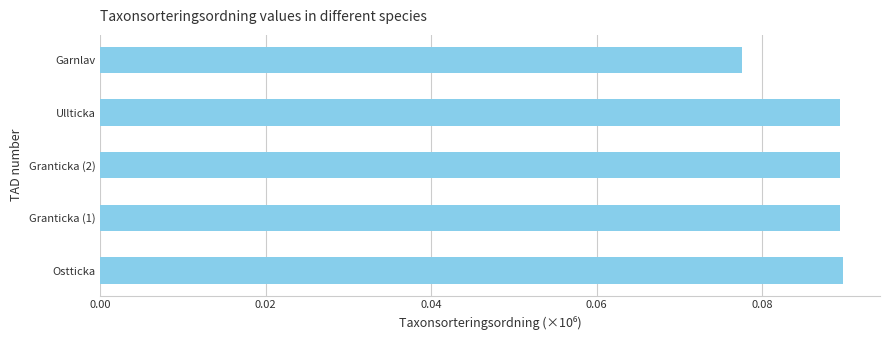

Where is the data nearest to the value 0?

Garnlav